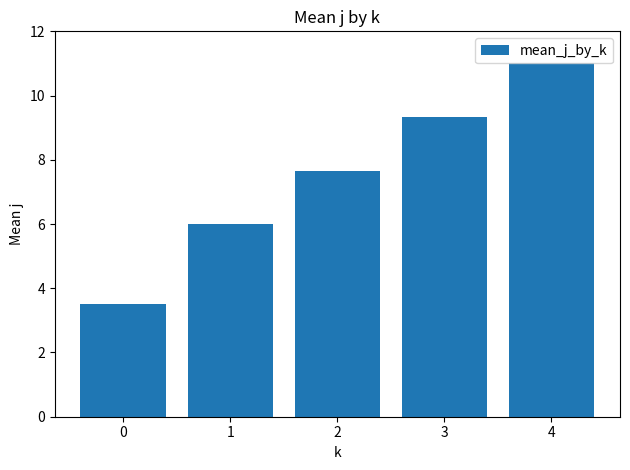

What is the change in value from 0 to 2?

+4.2